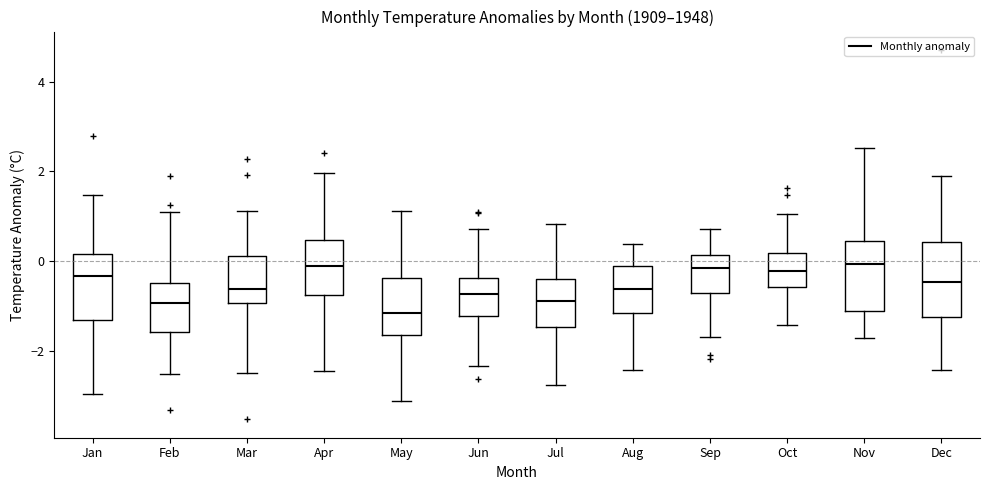

Which box has the lowest median line?

May